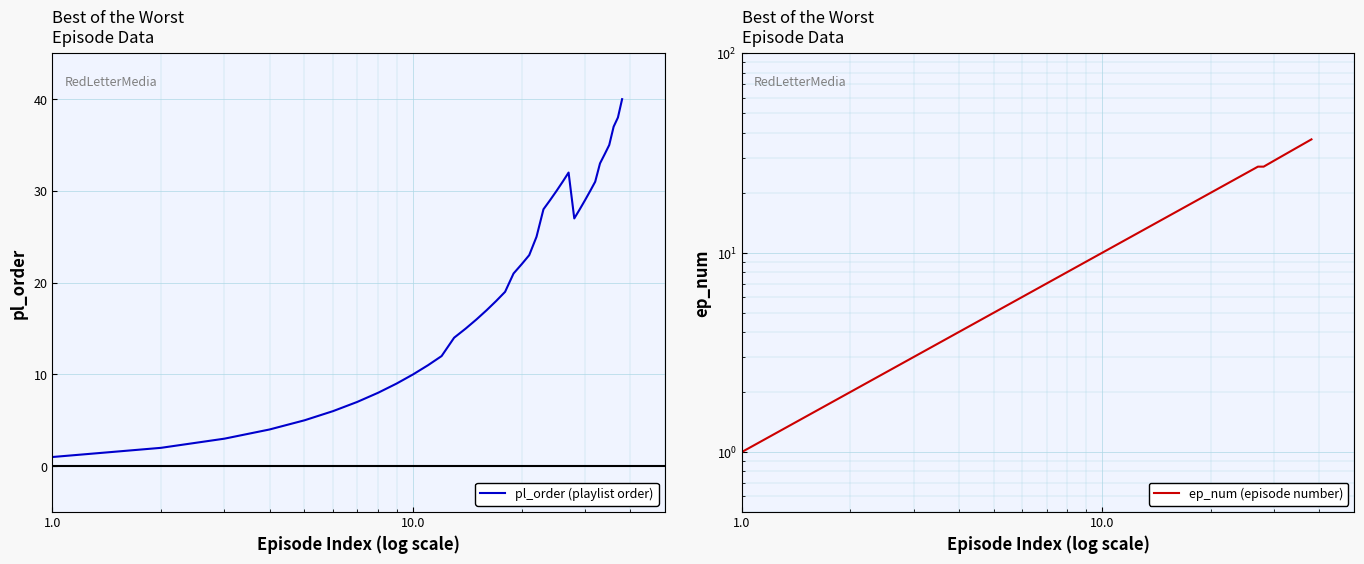

True or false: pl_order (playlist order) and ep_num (episode number) intersect in this chart.

False